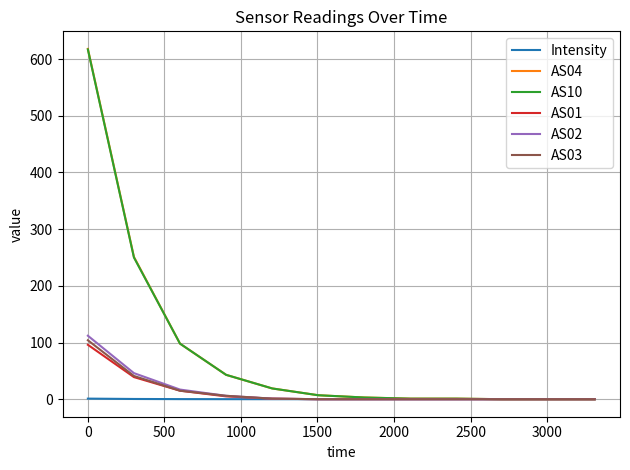

At how many categories does at least one series exceed 591?

1